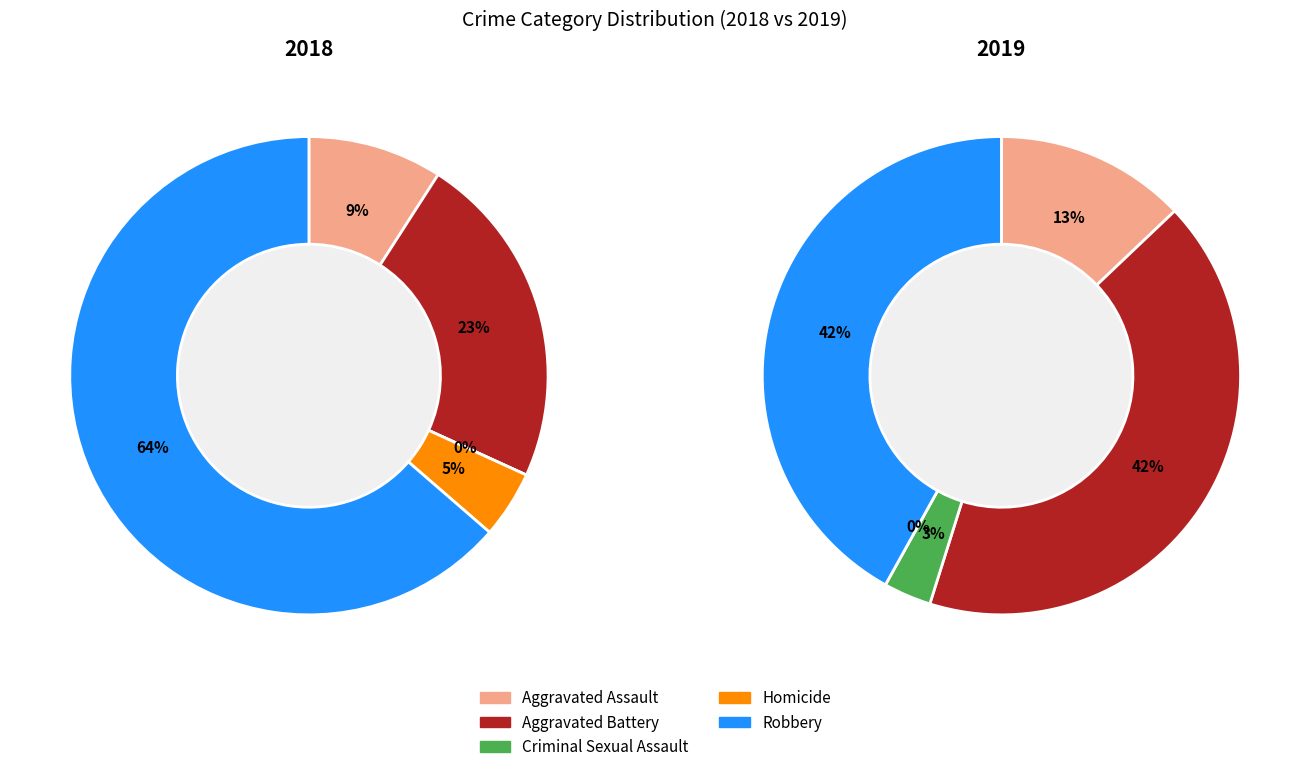

How many segments does this pie chart have?

5